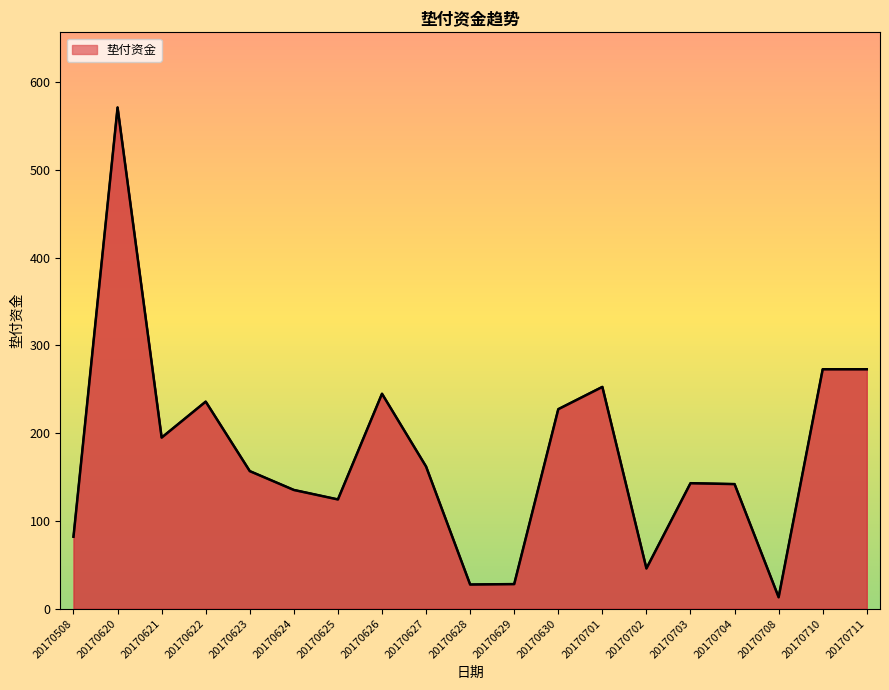

What is the change in value from 20170508 to 20170702?

-36.2